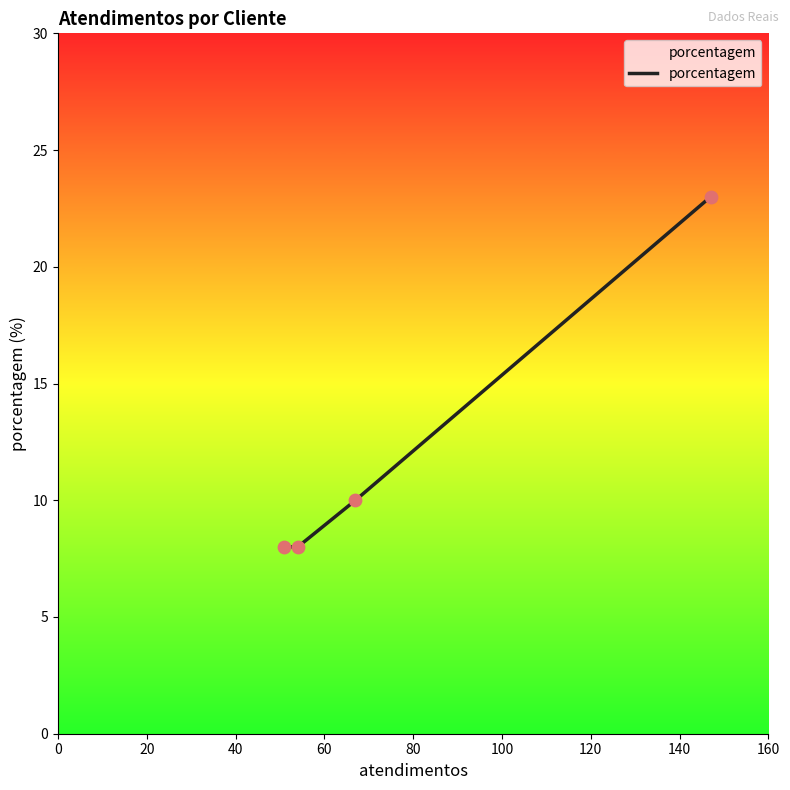

What is the average value?

12